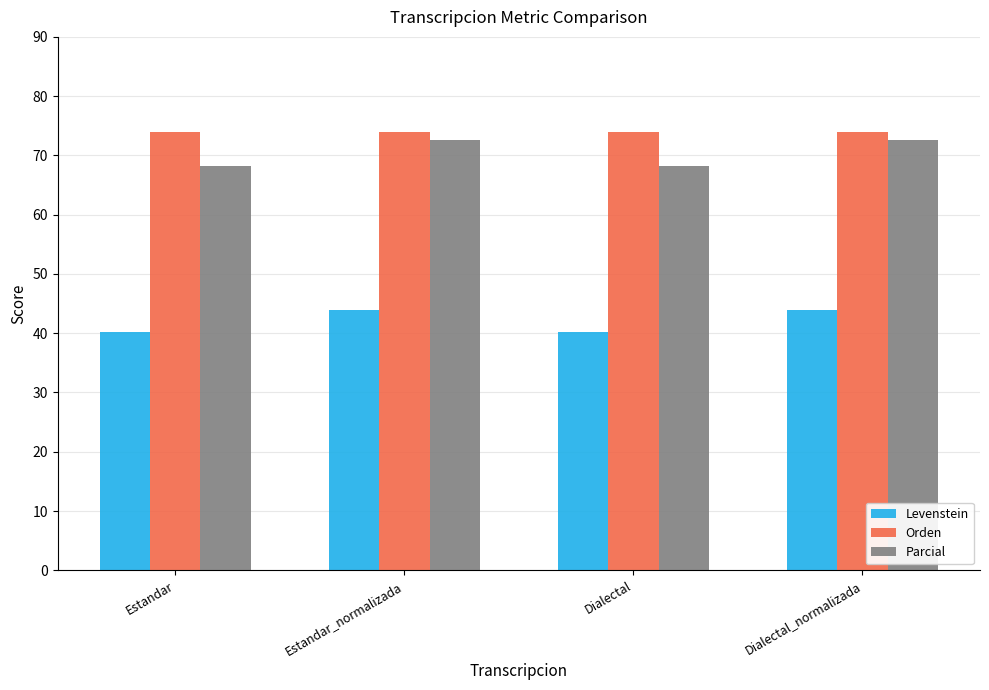

What value does the Levenstein series have at Estandar_normalizada?

43.9